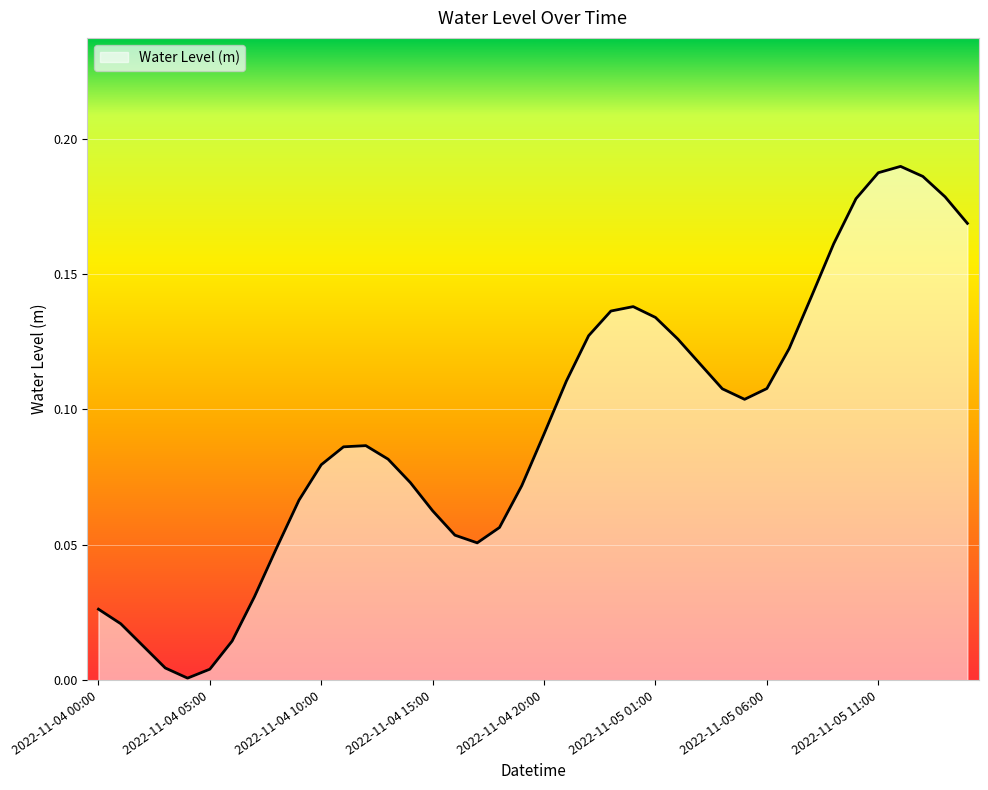

Reading right to left, what are all the values shown in this chart?

0.2	0.2	0.2	0.2	0.2	0.2	0.2	0.1	0.1	0.1	0.1	0.1	0.1	0.1	0.1	0.1	0.1	0.1	0.1	0.1	0.1	0.1	0.1	0.1	0.1	0.1	0.1	0.1	0.1	0.1	0.1	0.0	0.0	0.0	0.0	0.0	0.0	0.0	0.0	0.0